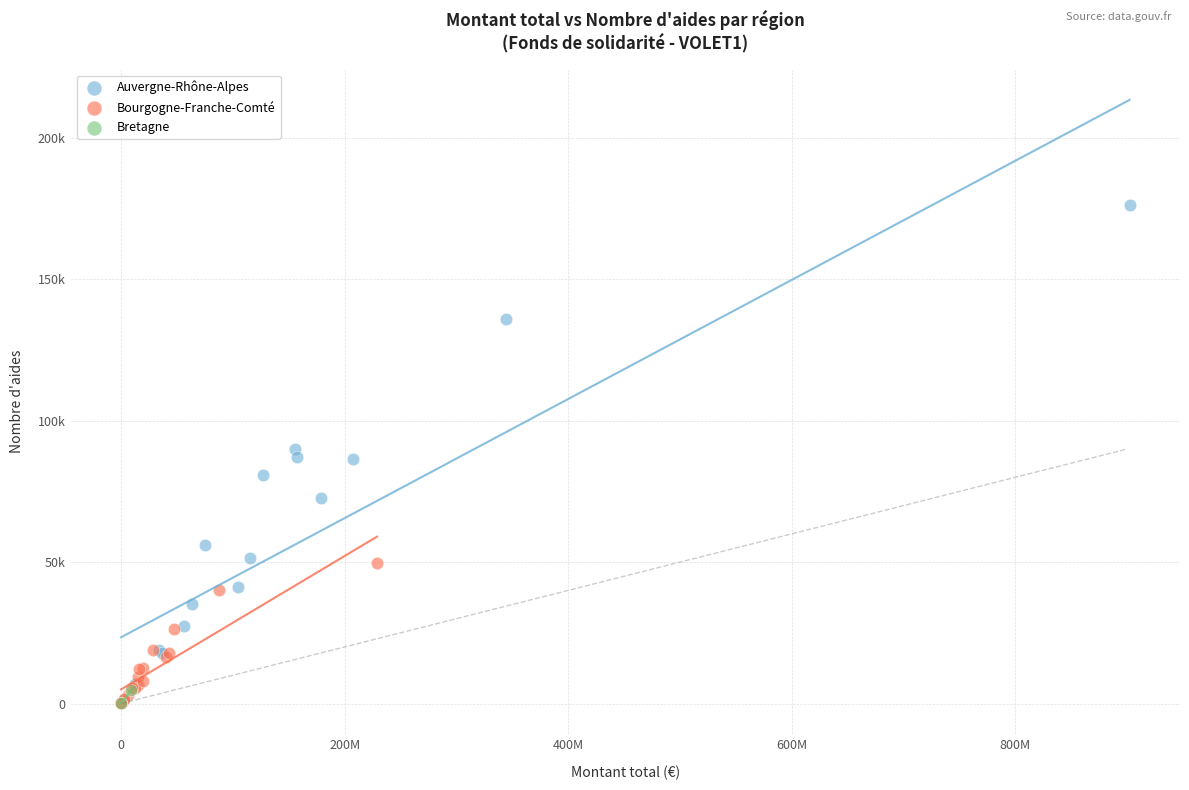

Which series reaches the maximum Y coordinate?

Auvergne-Rhône-Alpes